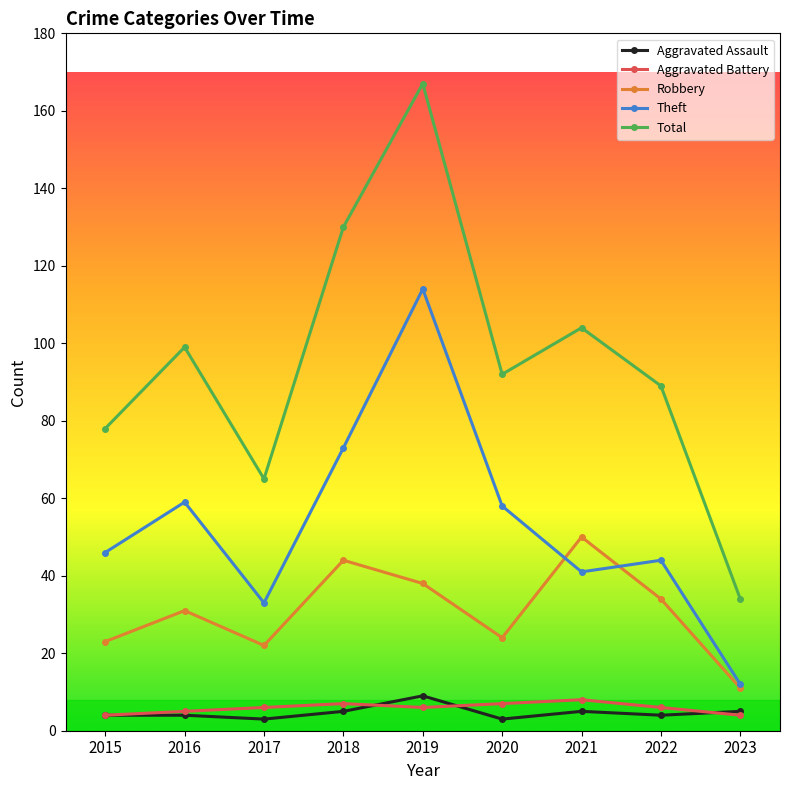

How many lines are shown in the chart?

5